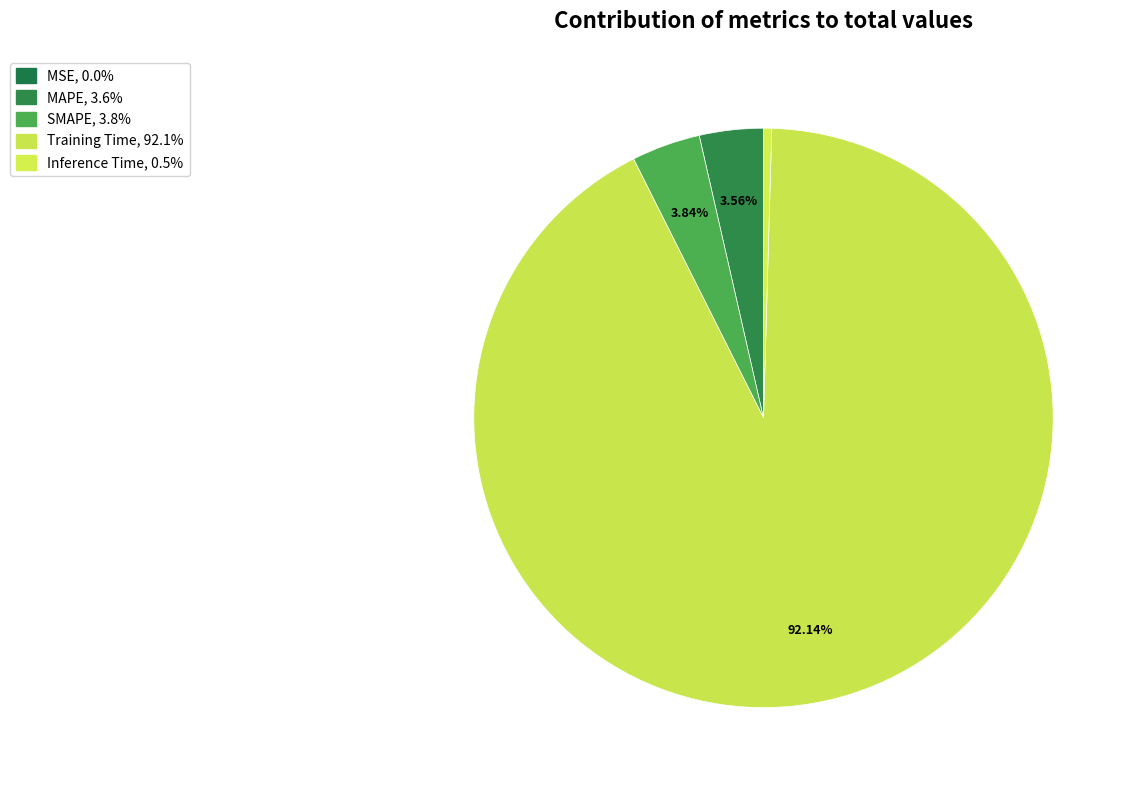

Which has a higher value, Training Time or MSE?

Training Time